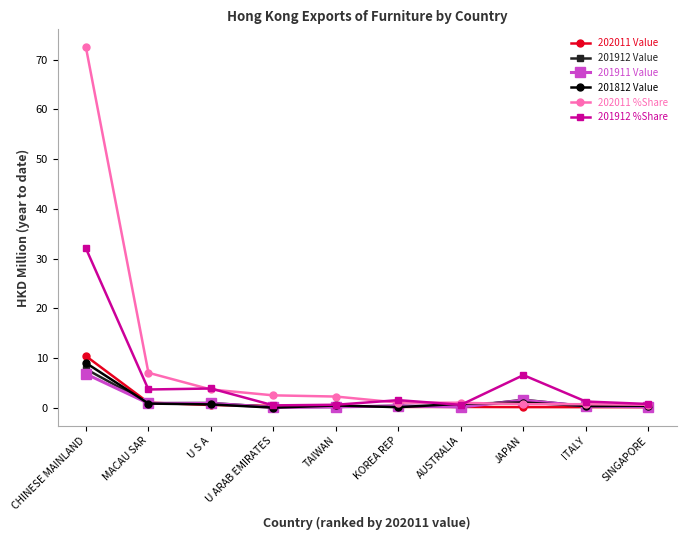

List the series in order of their peak value, highest first.

202011 %Share, 201912 %Share, 202011 Value, 201812 Value, 201912 Value, 201911 Value